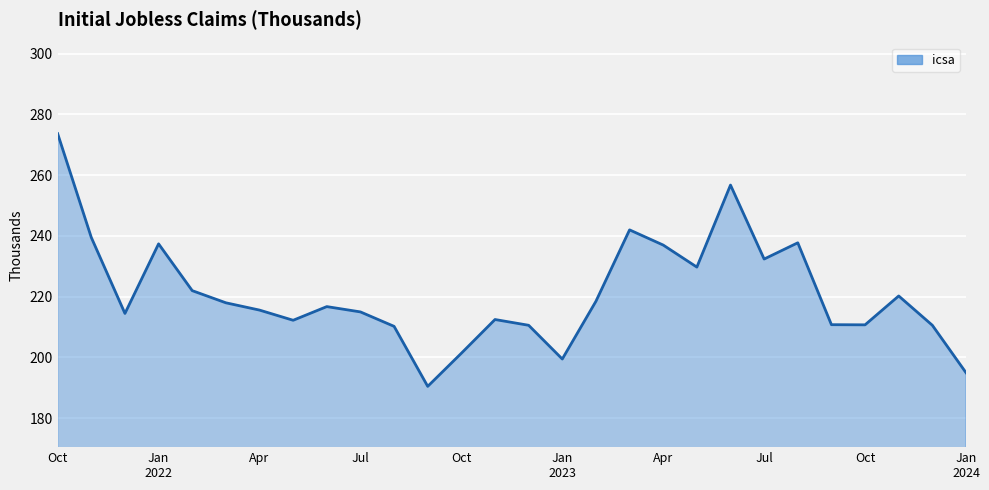

Does the chart display data point markers on the line(s)?

No